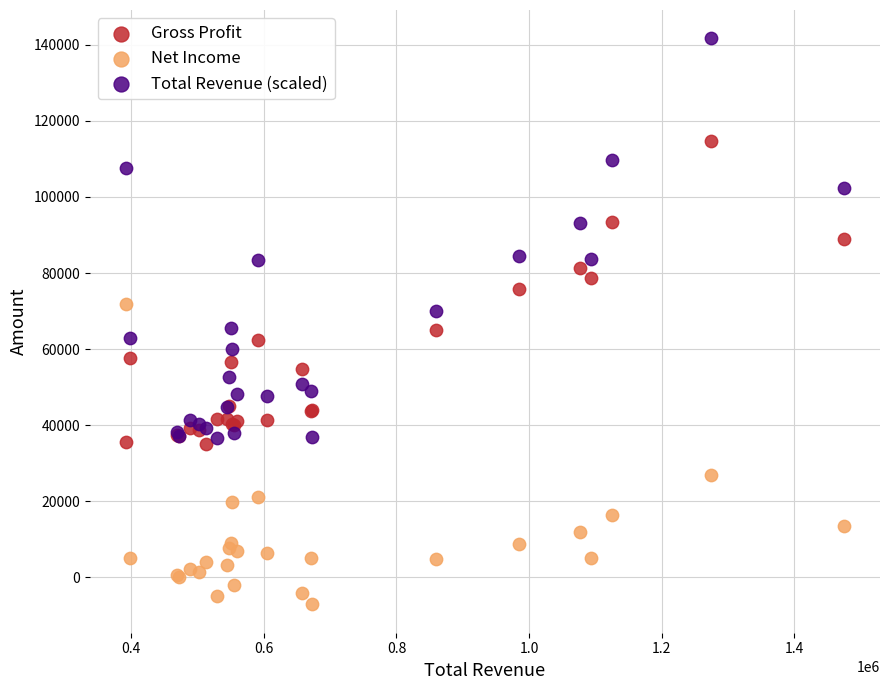

Which series contains the lowest Y value?

Net Income